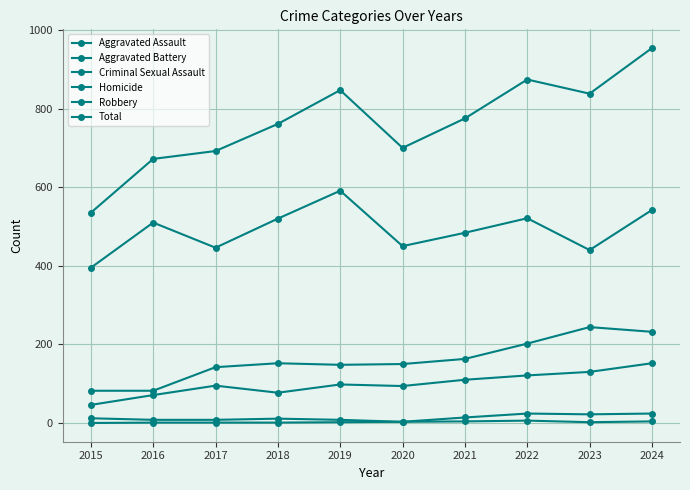

Which category has the lowest value across all series?

2015